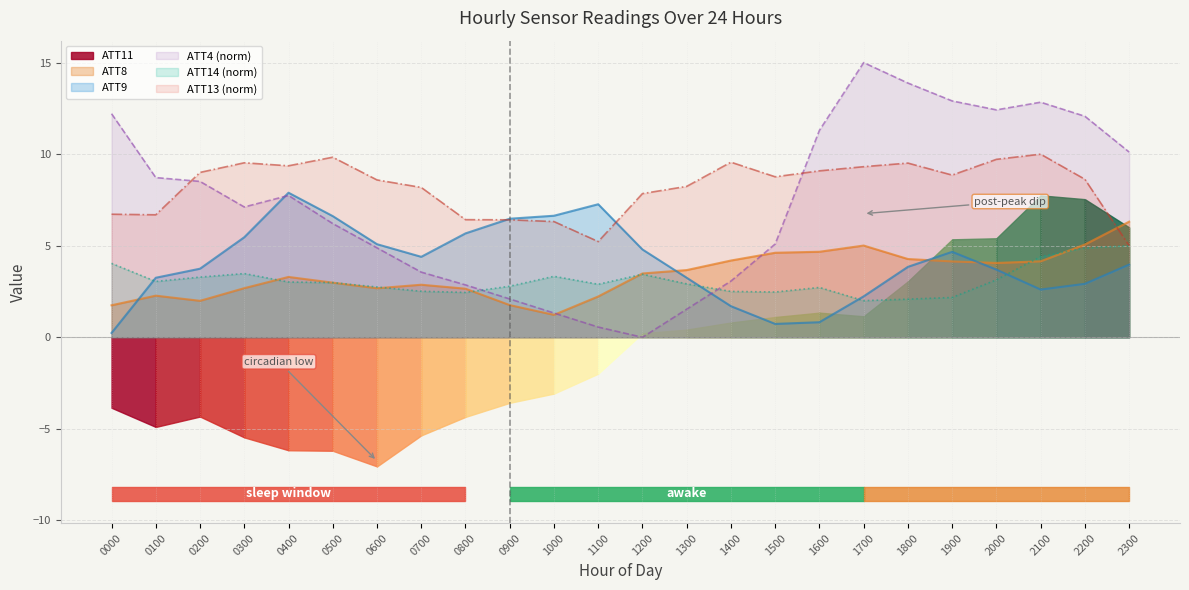

Is the value of ATT4 (norm) at 1400 greater than the value of ATT13 (norm) at 1000?

No